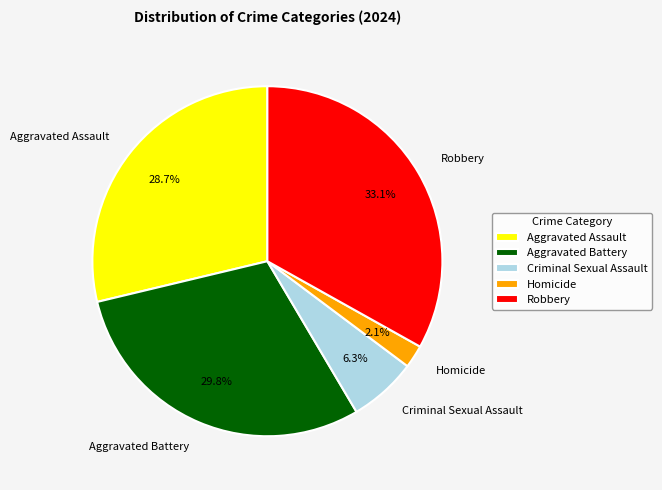

Which slice is the smallest?

Homicide